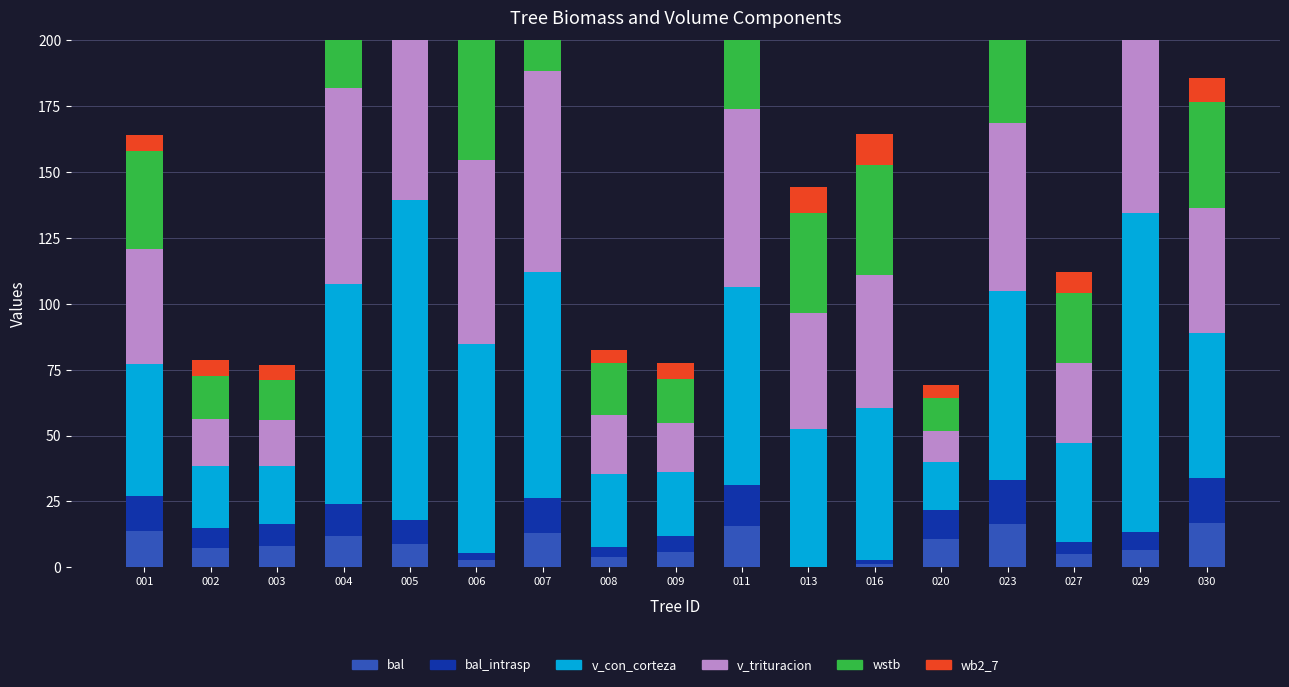

Between 005 and 003, which is larger?

005